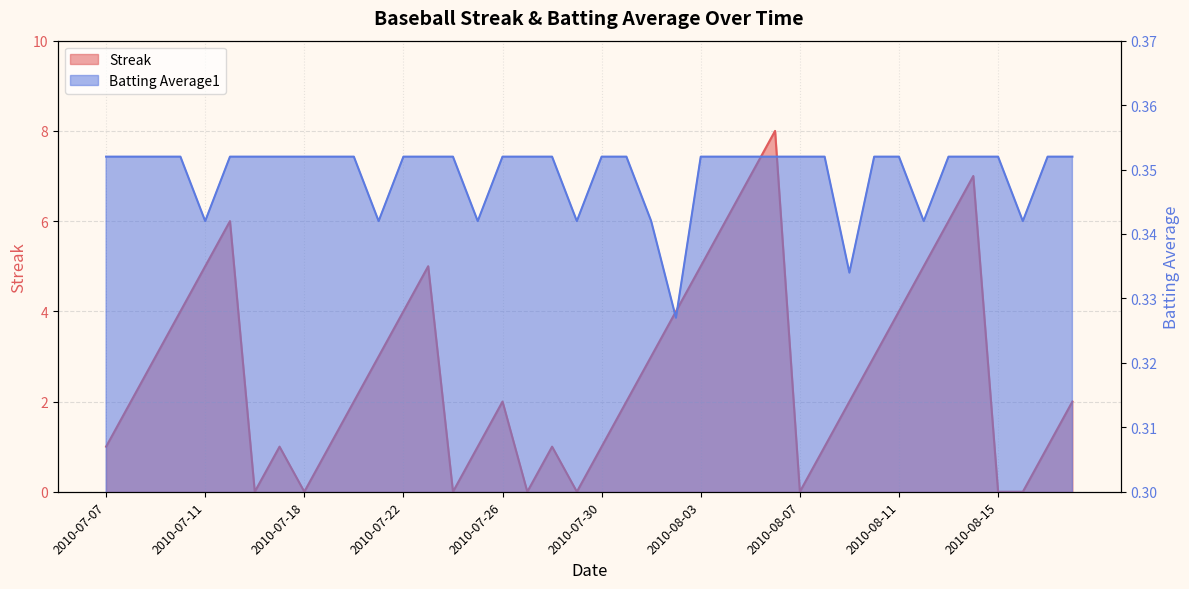

What is the total value across all series at 2010-07-17?

1.4